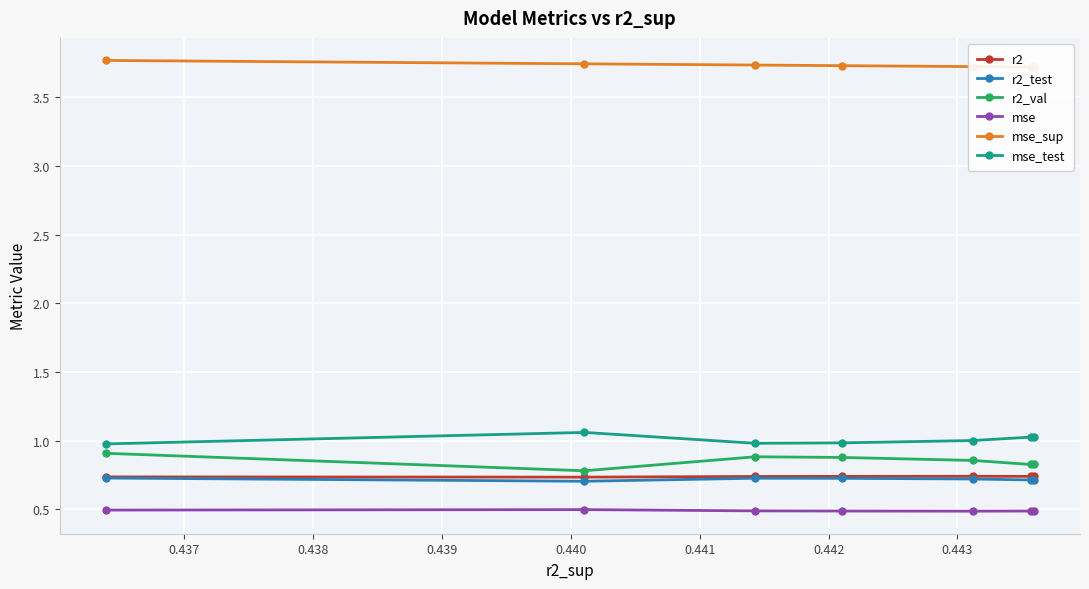

What is the value of the mse_test point at the 3rd from the left?

1.0